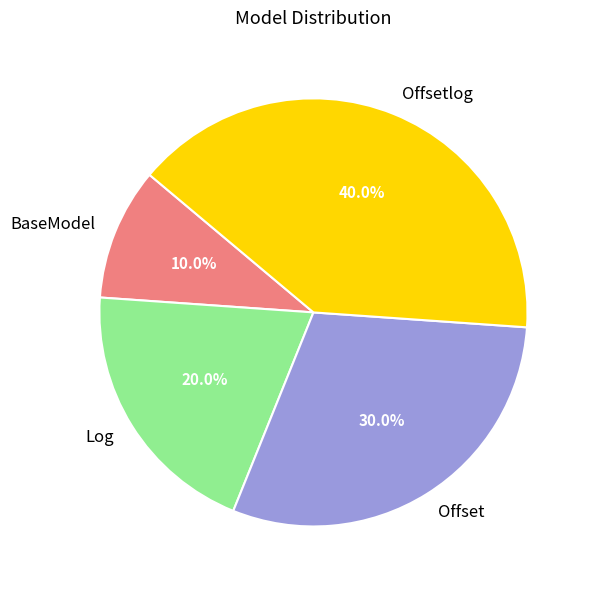

Is there any slice that represents more than half of the pie?

No